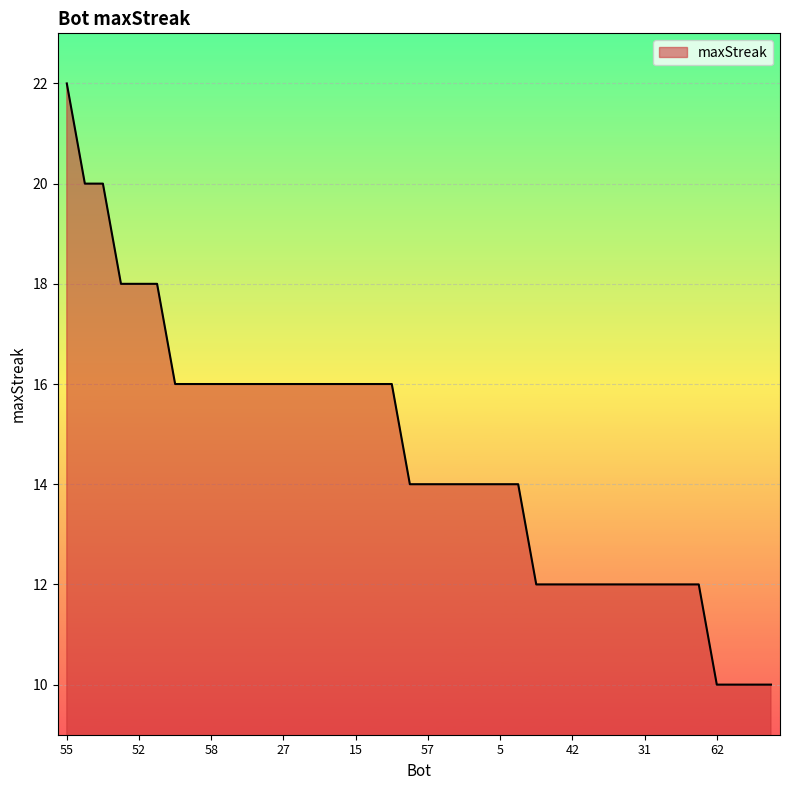

What is the maximum value shown in the chart?

22